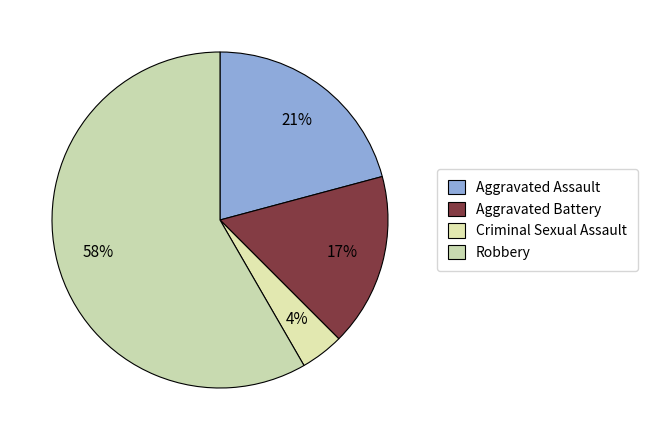

What is the ratio of the value at Criminal Sexual Assault to the value at Aggravated Battery?

0.2